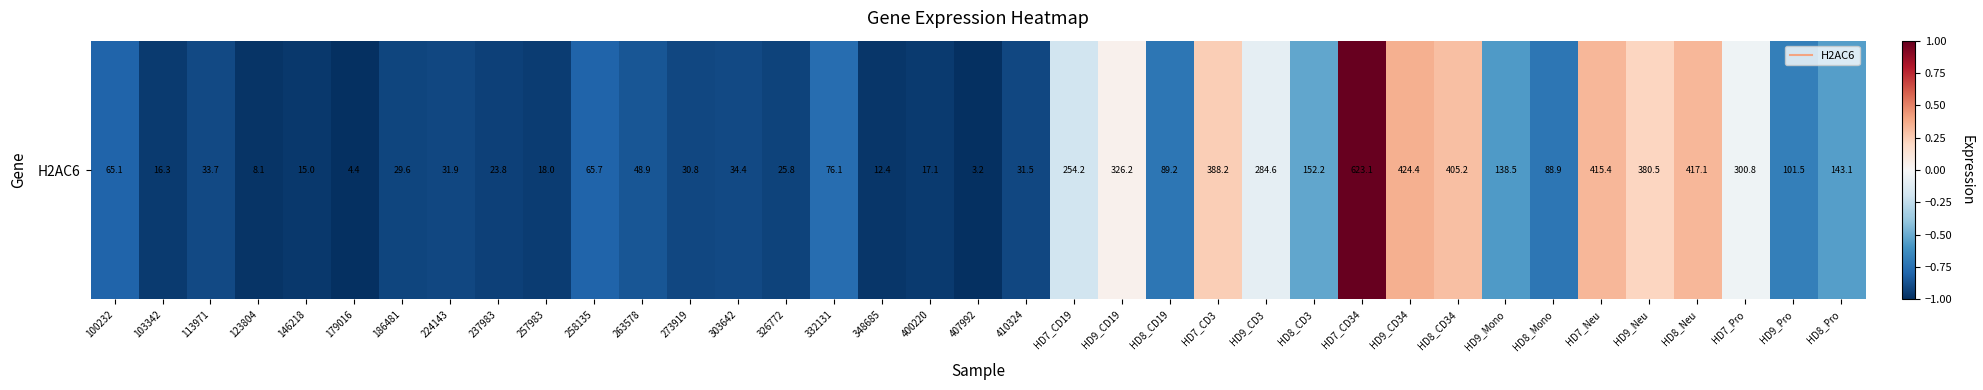

List the labels in order of value, smallest first.

407992, 179016, 123804, 348685, 146218, 103342, 400220, 257983, 237983, 326772, 186481, 273919, 410324, 224143, 113971, 303642, 263578, 100232, 258135, 332131, HD8_Mono, HD8_CD19, HD9_Pro, HD9_Mono, HD8_Pro, HD8_CD3, HD7_CD19, HD9_CD3, HD7_Pro, HD9_CD19, HD9_Neu, HD7_CD3, HD8_CD34, HD7_Neu, HD8_Neu, HD9_CD34, HD7_CD34